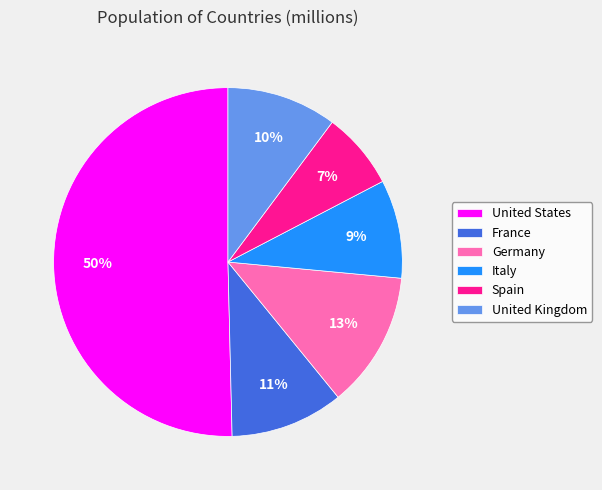

Count the number of slices in the pie.

6